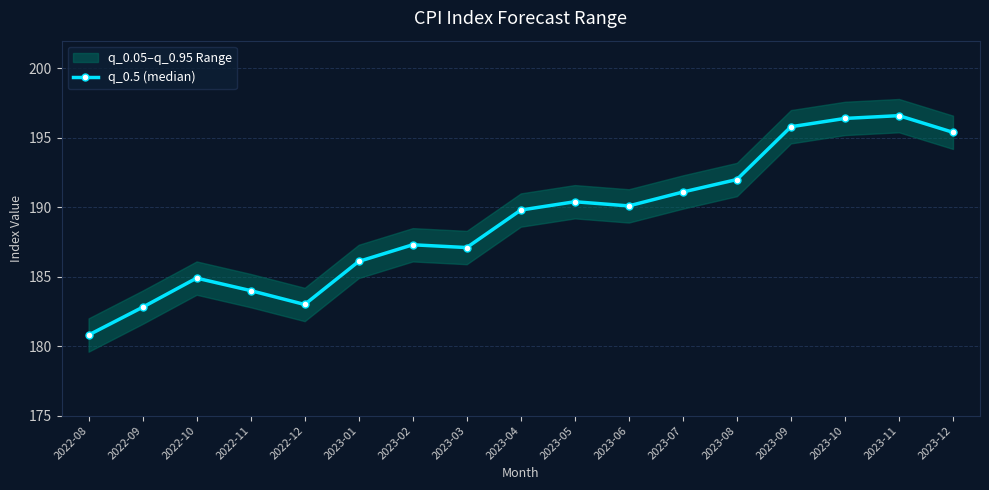

Rank the categories by value from lowest to highest.

2022-08, 2022-09, 2022-12, 2022-11, 2022-10, 2023-01, 2023-03, 2023-02, 2023-04, 2023-06, 2023-05, 2023-07, 2023-08, 2023-12, 2023-09, 2023-10, 2023-11